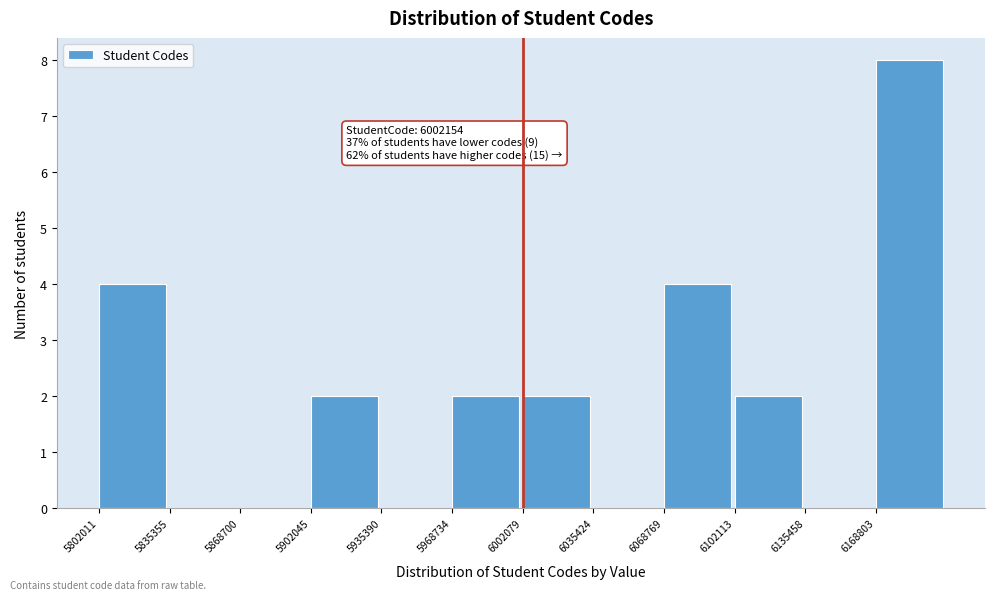

Over which range of the x-axis is the bar tallest?

6170000 to 6200000